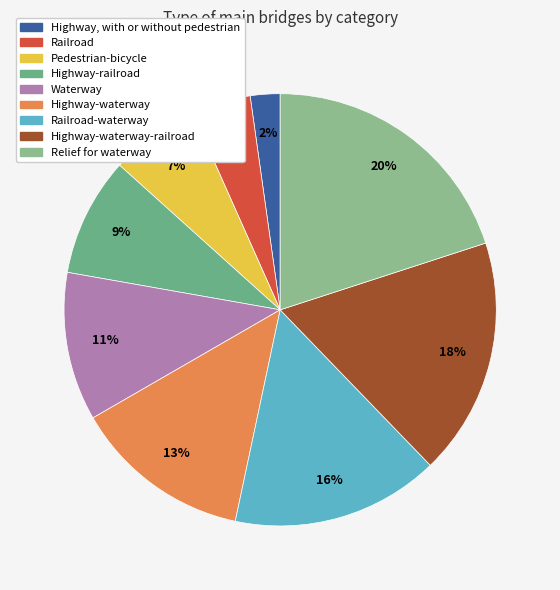

To the nearest percent, what is the difference between the largest and smallest slice percentages?

18%